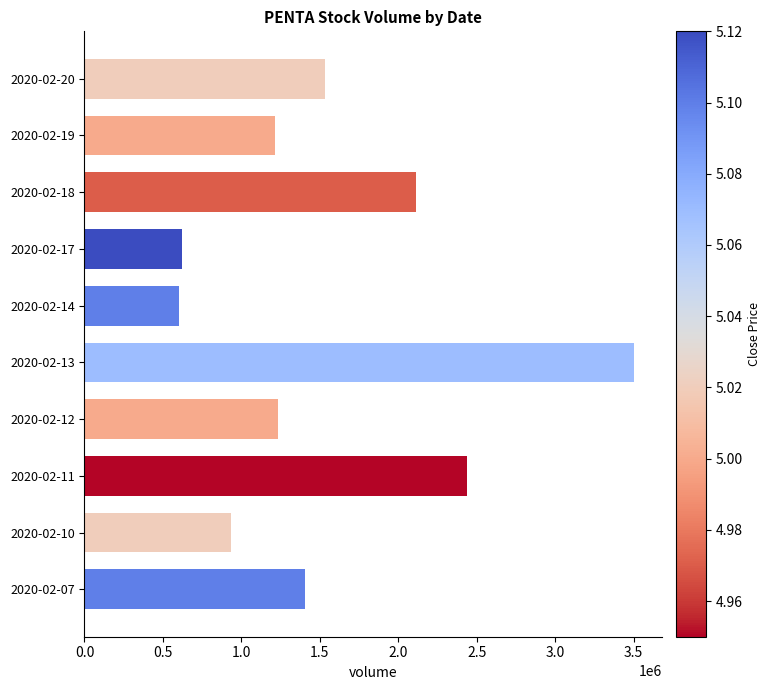

Which category has the highest value across all series?

2020-02-13